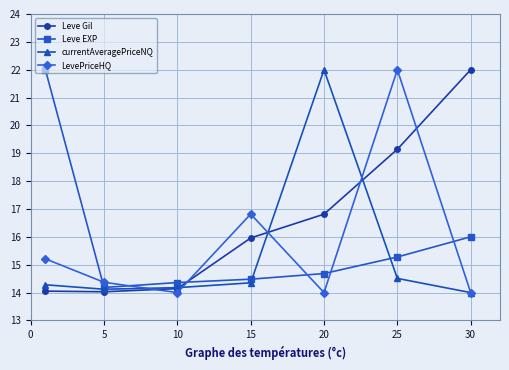

What is the maximum value shown in the chart?

22.0